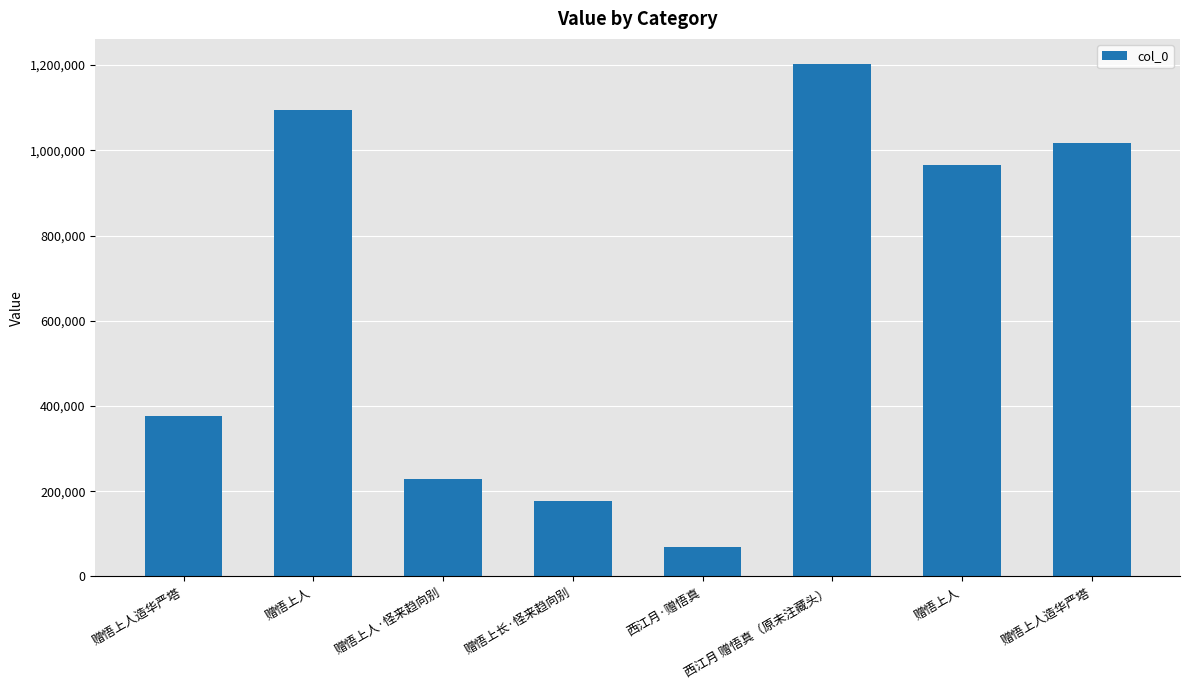

How many values are below 965263?

4